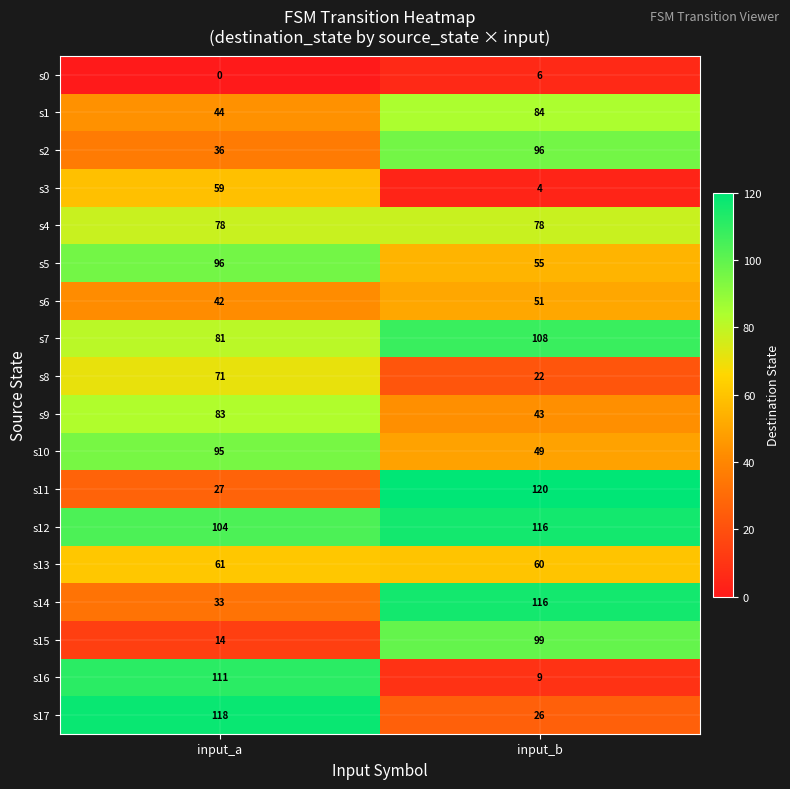

At how many categories does at least one series exceed 40?

2